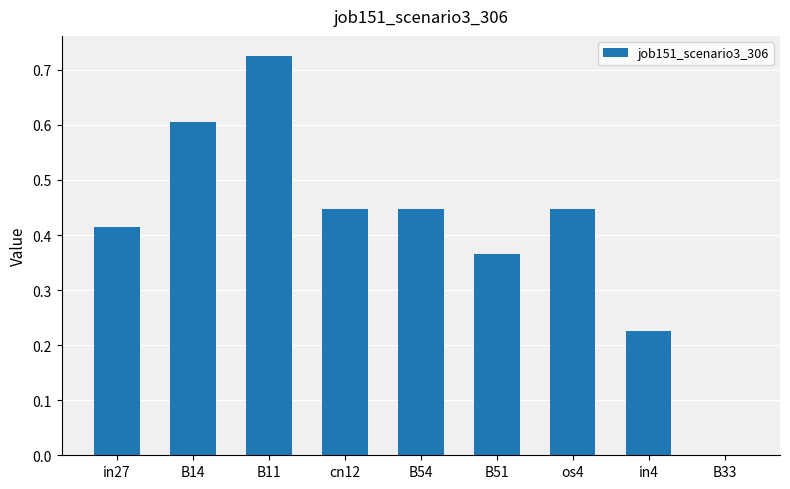

The value at os4 is 0.7. True or false?

False